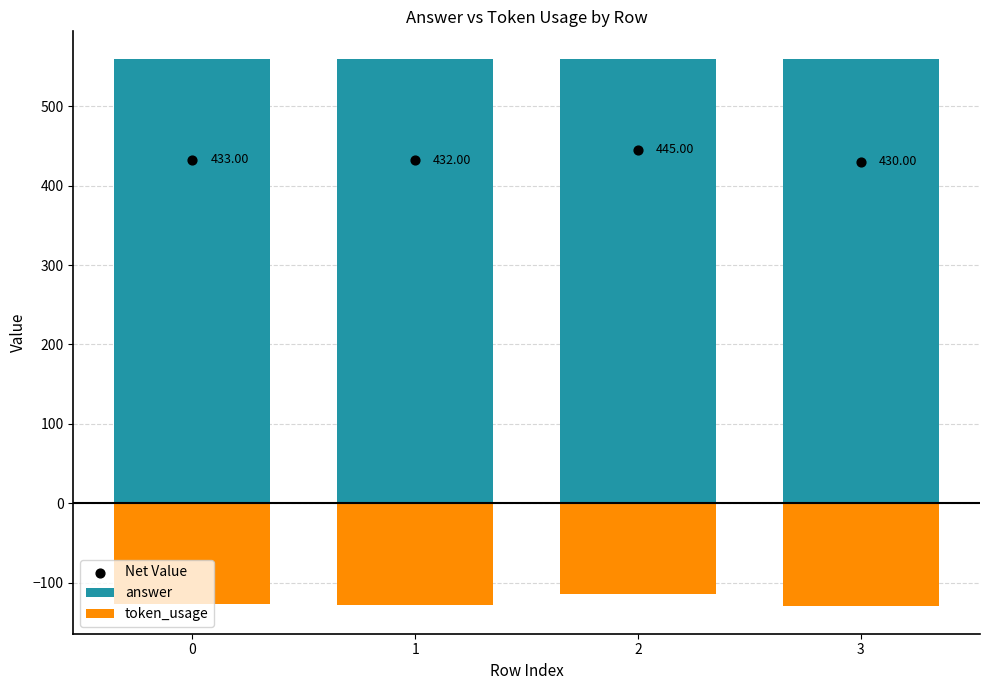

Which series reaches the maximum Y coordinate?

answer